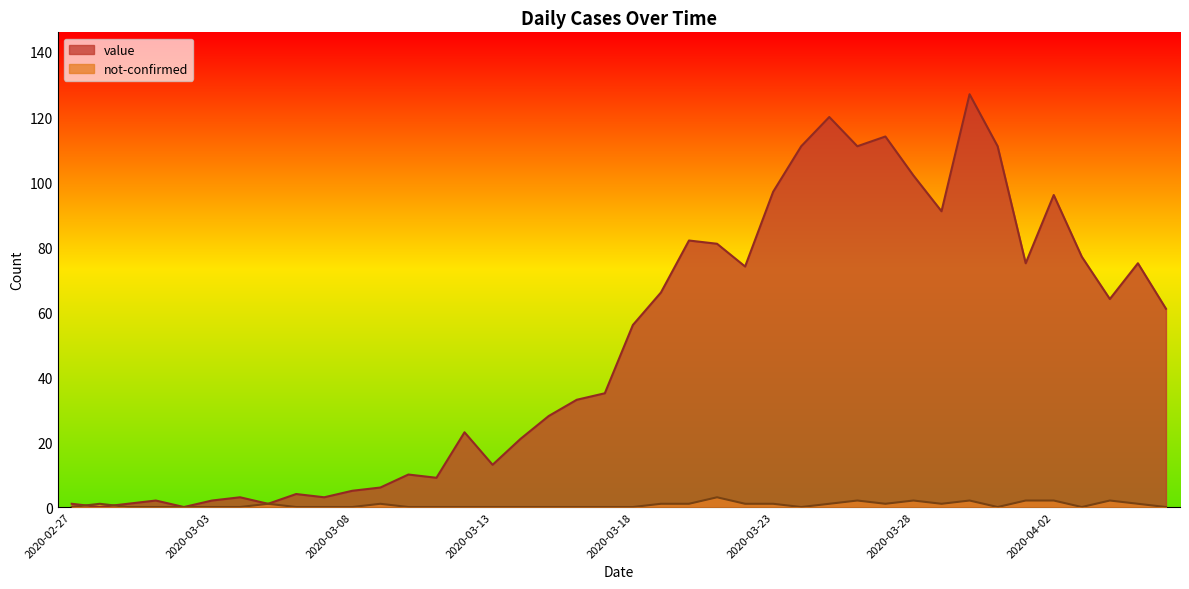

Between which two adjacent categories do not-confirmed and value first intersect?

2020-02-27 and 2020-02-28